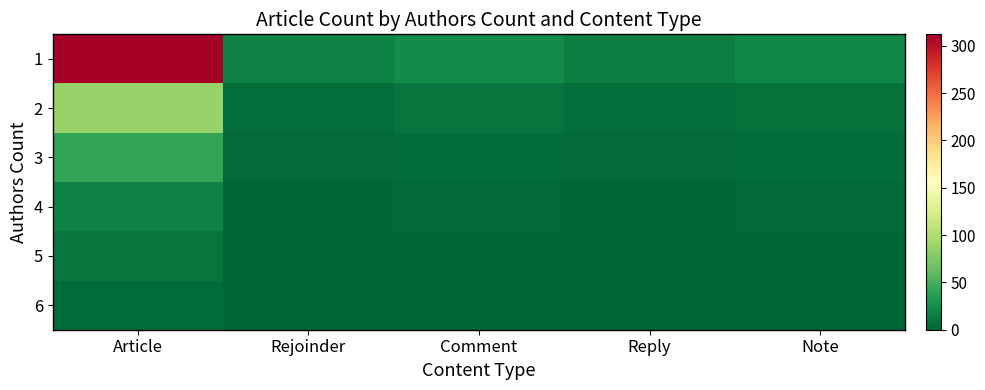

Reading right to left, extract all data points from this chart.

1: Note=21	Reply=15	Comment=24	Rejoinder=18	Article=312
2: Note=7	Reply=5	Comment=9	Rejoinder=6	Article=87
3: Note=4	Reply=3	Comment=4	Rejoinder=3	Article=42
4: Note=2	Reply=1	Comment=2	Rejoinder=1	Article=18
5: Note=1	Reply=1	Comment=1	Rejoinder=1	Article=9
6: Note=1	Reply=0	Comment=1	Rejoinder=0	Article=4